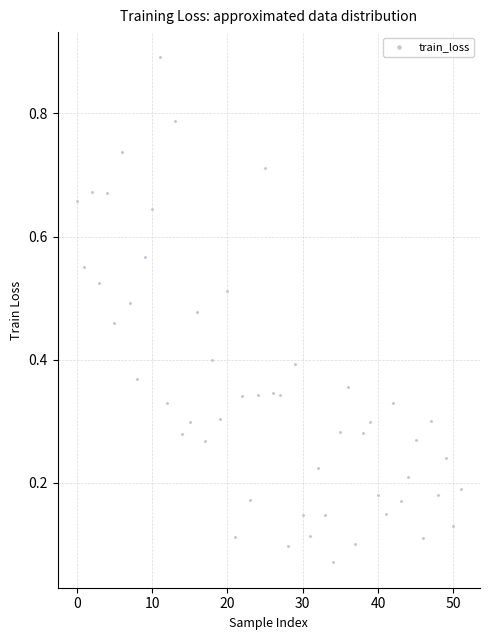

How many data points are displayed?

52